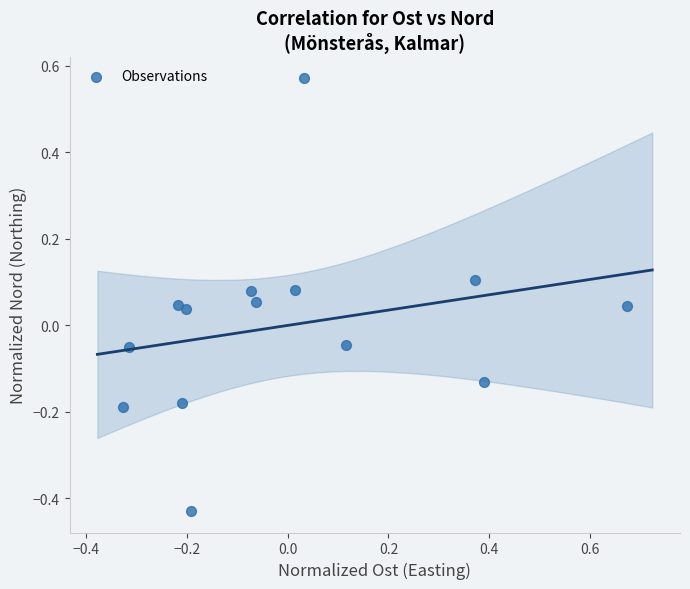

What is the range of X values (max minus min)?

1.0